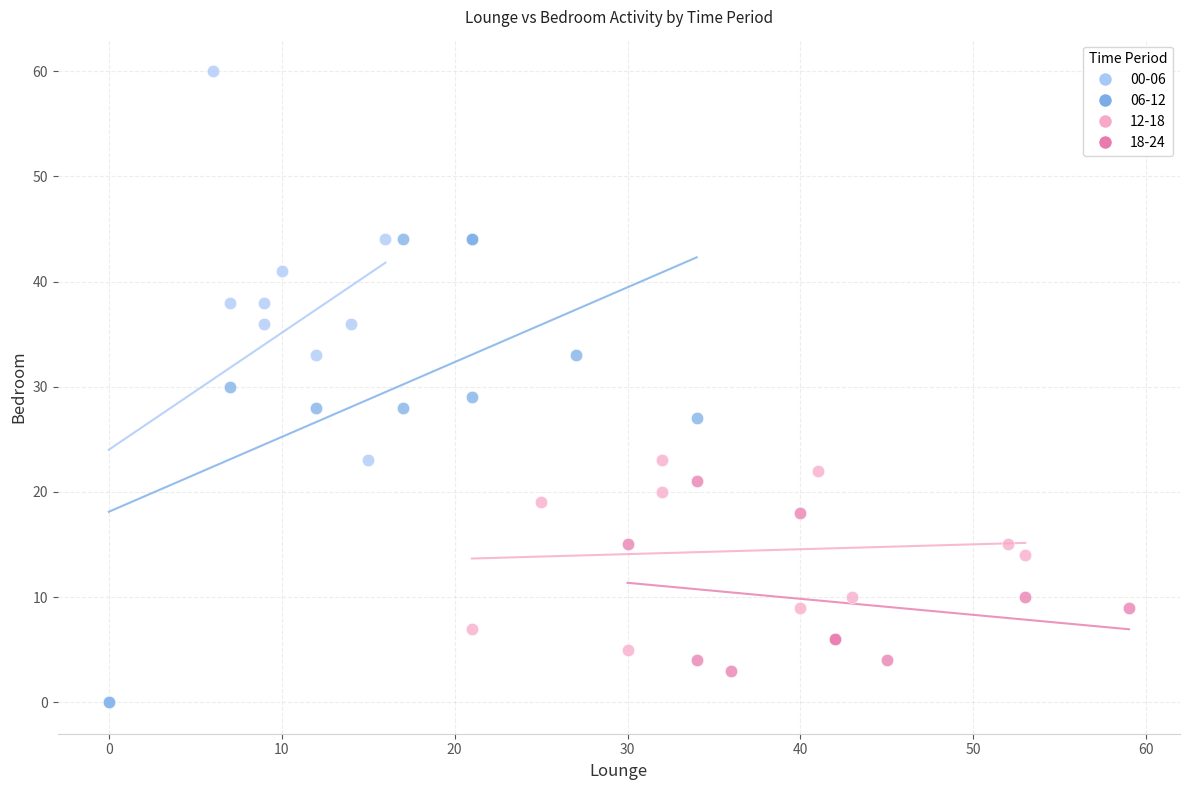

Which series has the largest Y range (max minus min)?

00-06